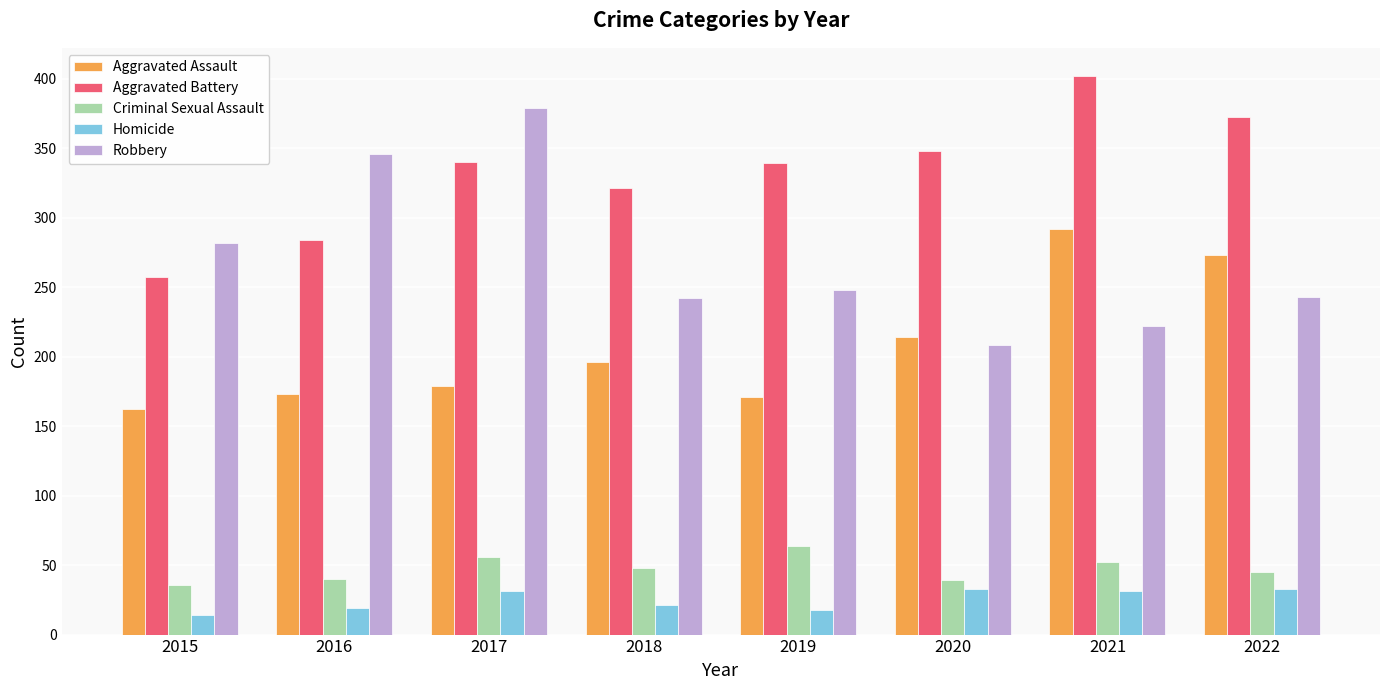

At which category does the chart reach its peak across all series?

2021